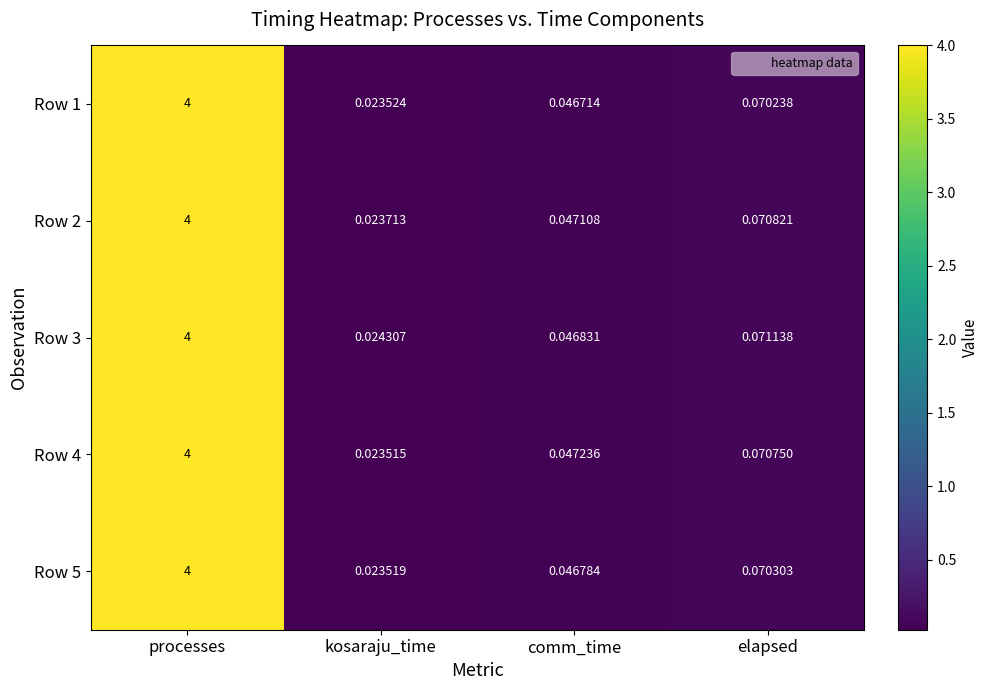

At which category is the sum across all series the highest?

processes